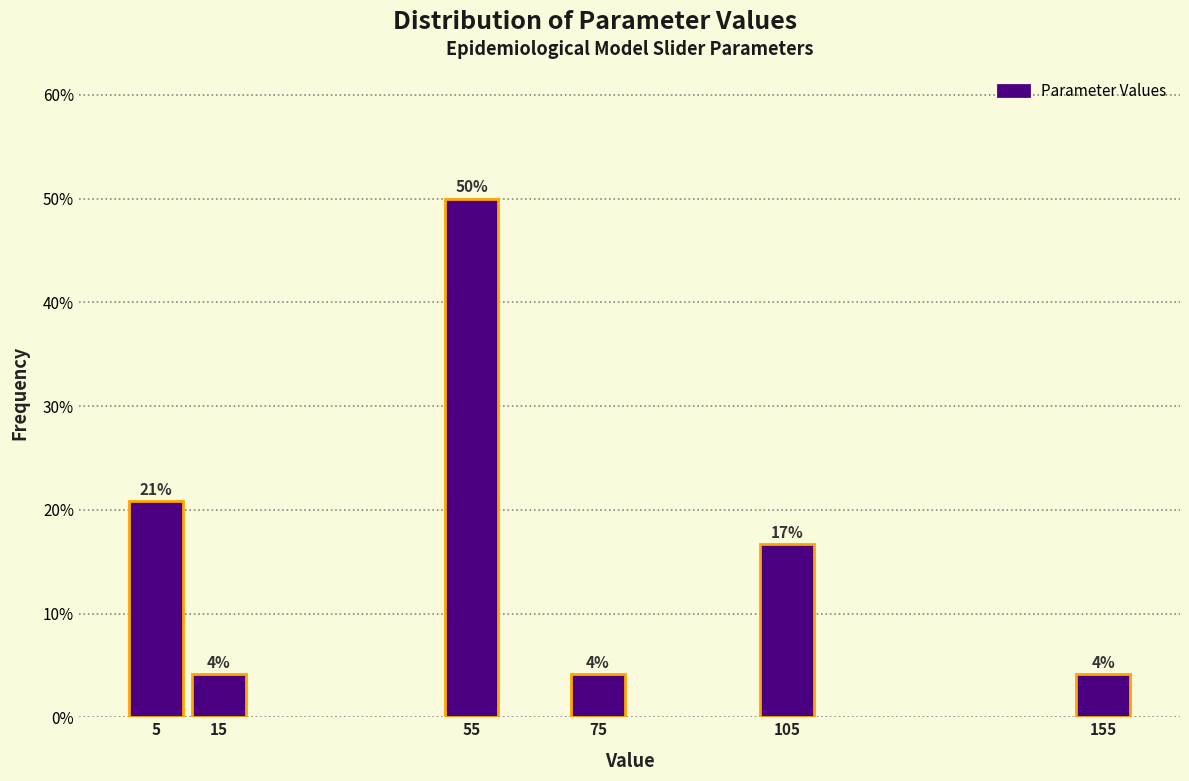

Does the chart contain any negative values?

No